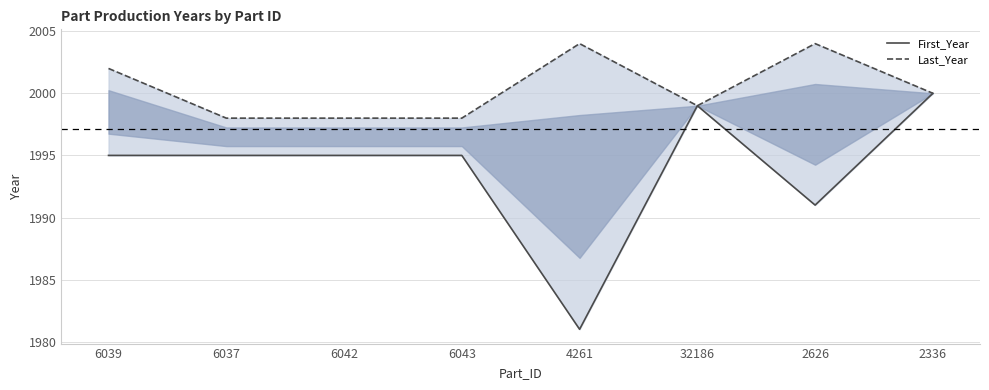

What is the difference between the highest and lowest values at 6039?

7